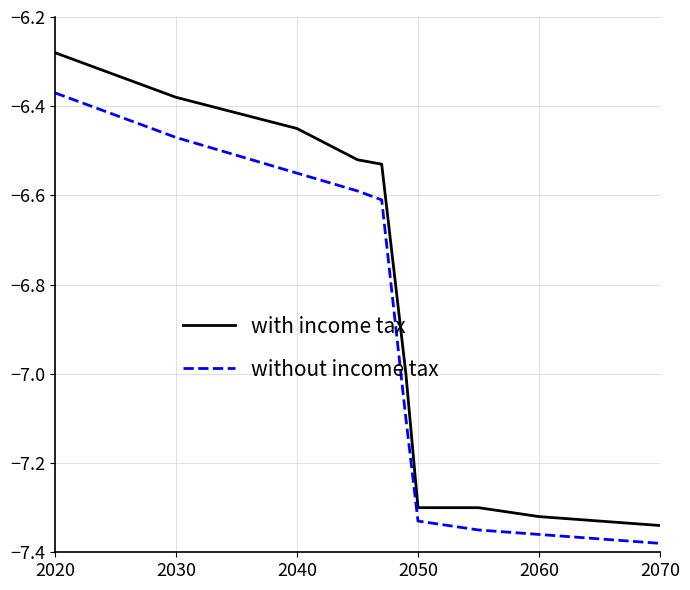

Rank the series by their maximum value, from highest to lowest.

with income tax, without income tax